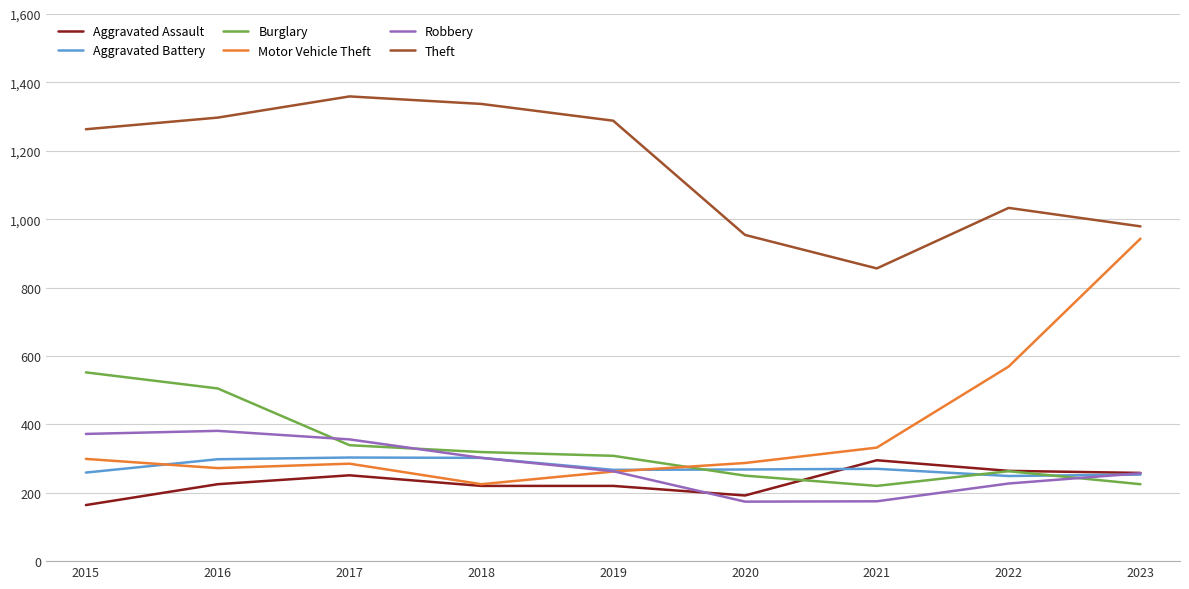

Between which two adjacent categories do Motor Vehicle Theft and Burglary first intersect?

2019 and 2020